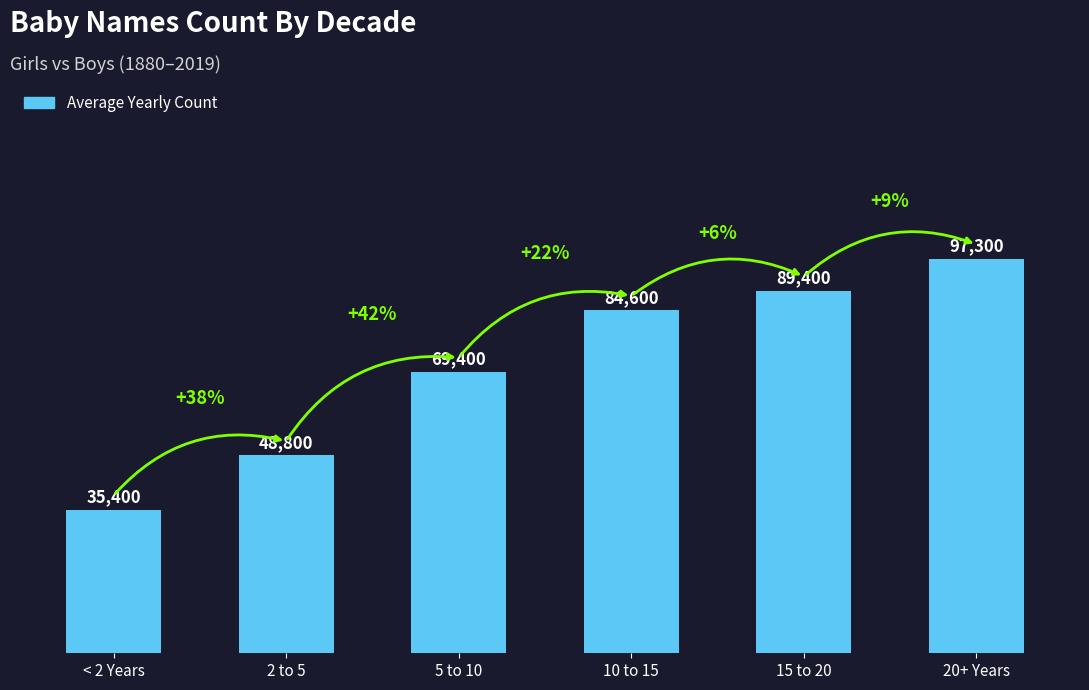

What is the label of the 1st bar from the right?

20+ Years